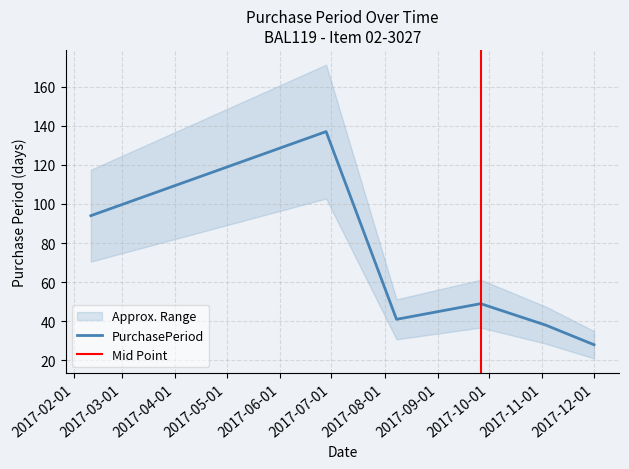

Is this an area chart (filled region under the line)?

No